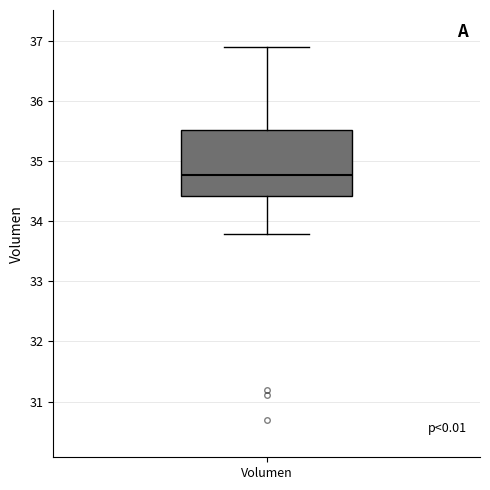

Where does the lower whisker of the box for Volumen end on the y-axis? The values are not printed on the chart, so give them approximately, as read against the axis.

33.8